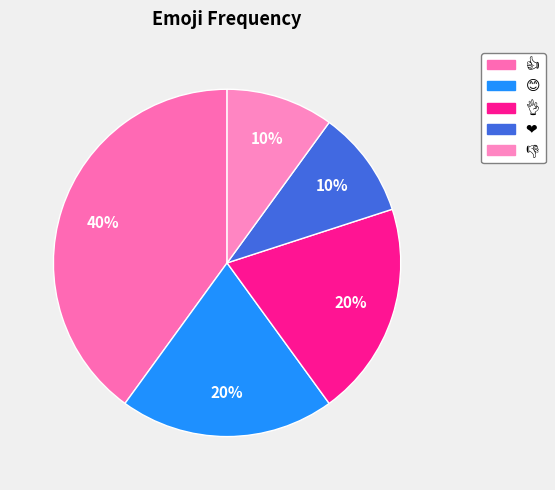

The ❤️ slice represents 10% of the pie. True or false?

True